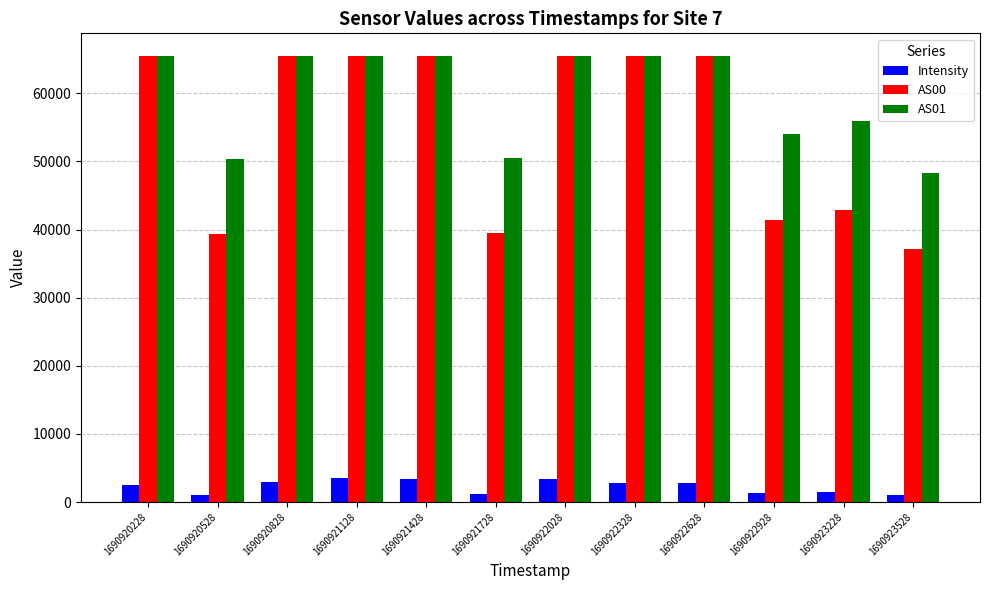

What is the sum of all AS01 values?

717770.0